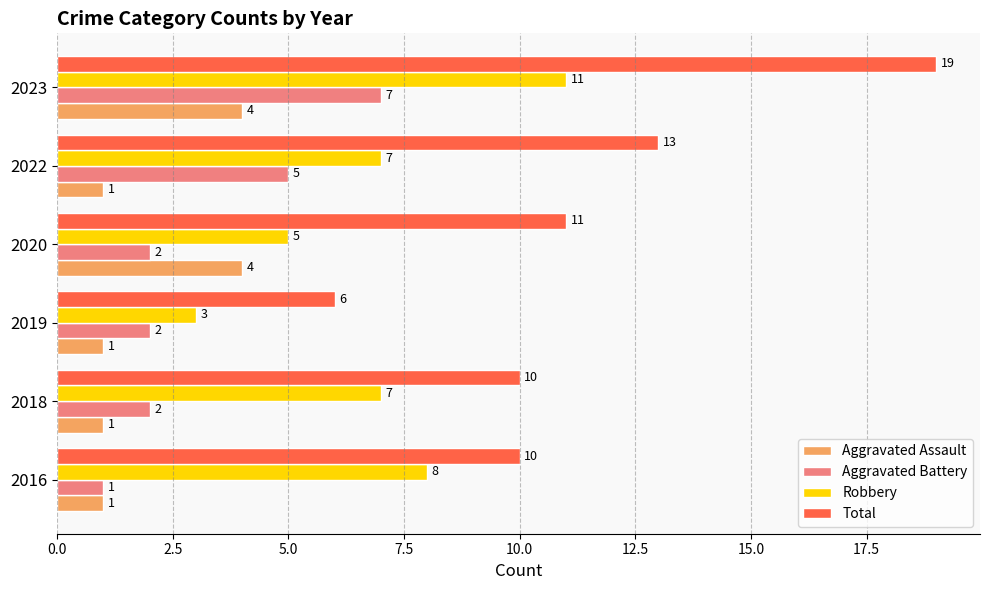

The value of Aggravated Battery at 2018 is 3. True or false?

False